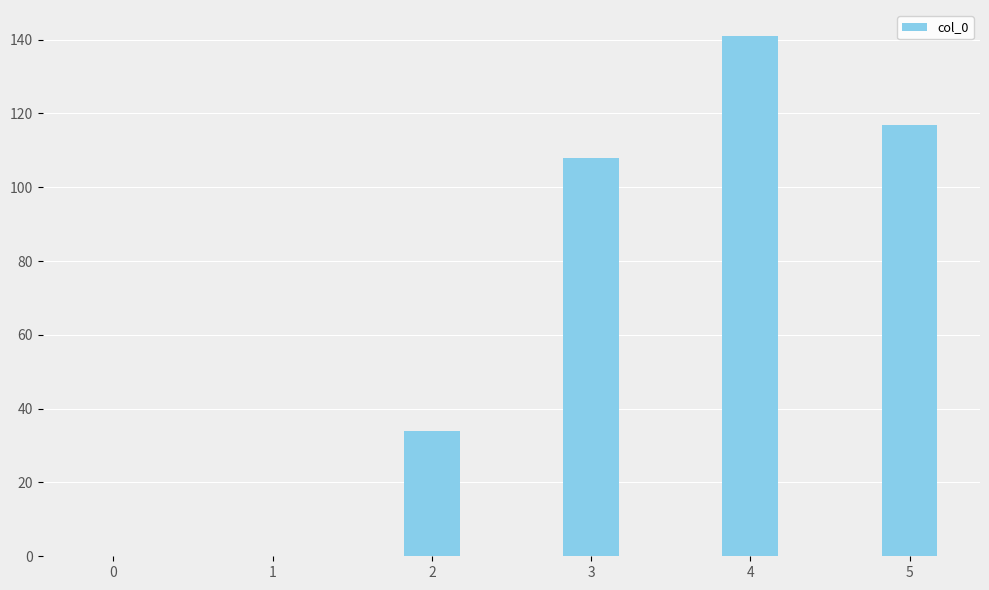

Where is the data nearest to the value 70?

2